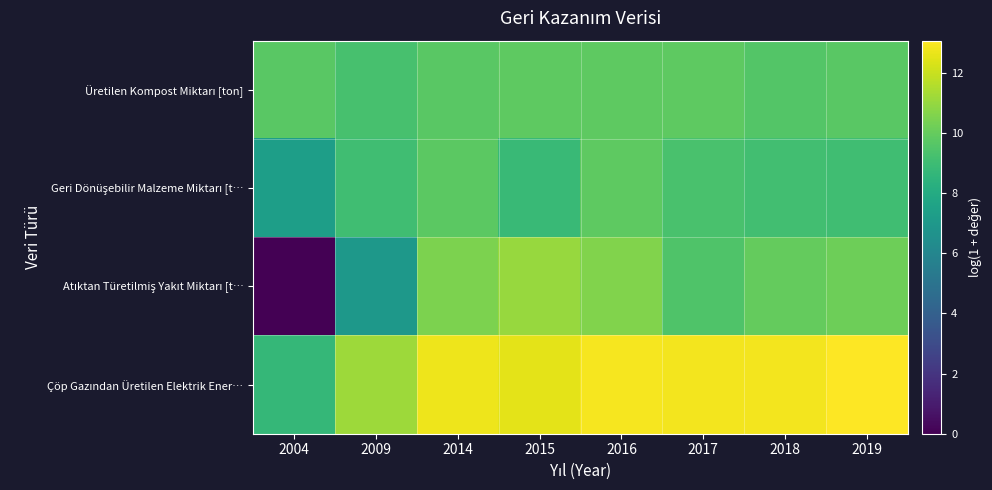

At how many categories does at least one series exceed 5?

8